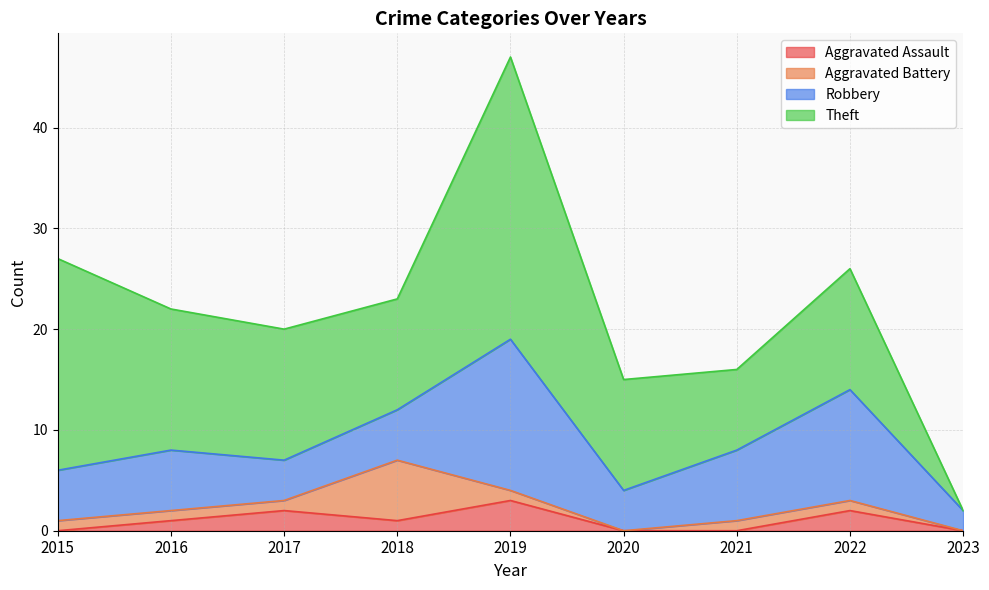

How many values in the Aggravated Battery series exceed 1?

1